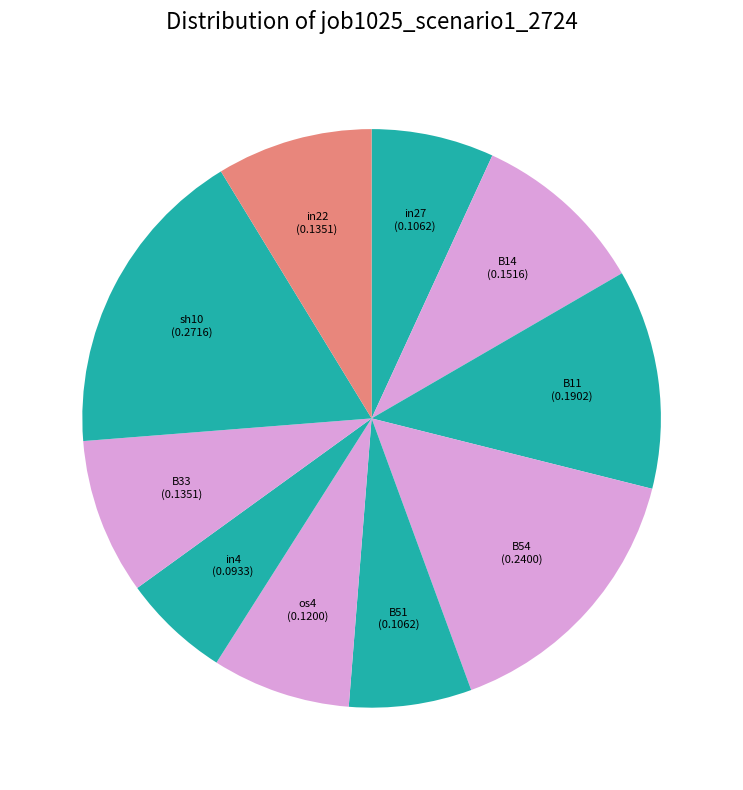

Combined, do sh10 and B14 account for over 50%?

No